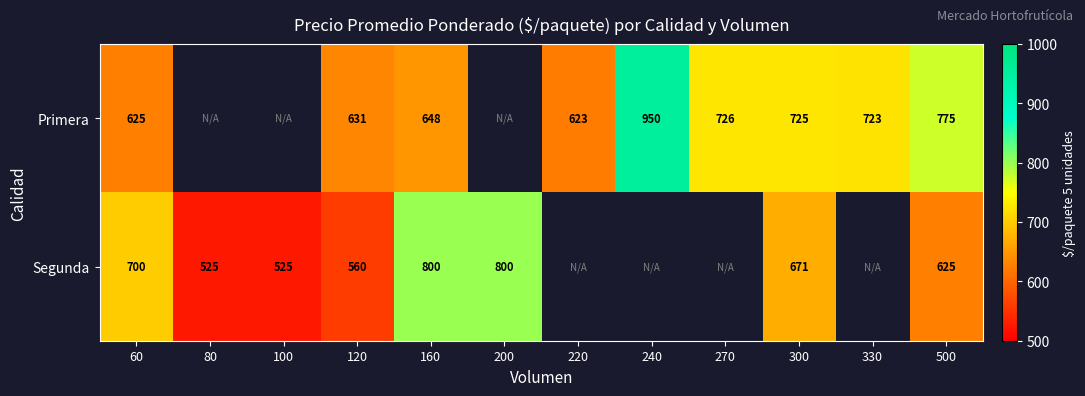

Rank the series at 120 from lowest to highest value.

Segunda, Primera